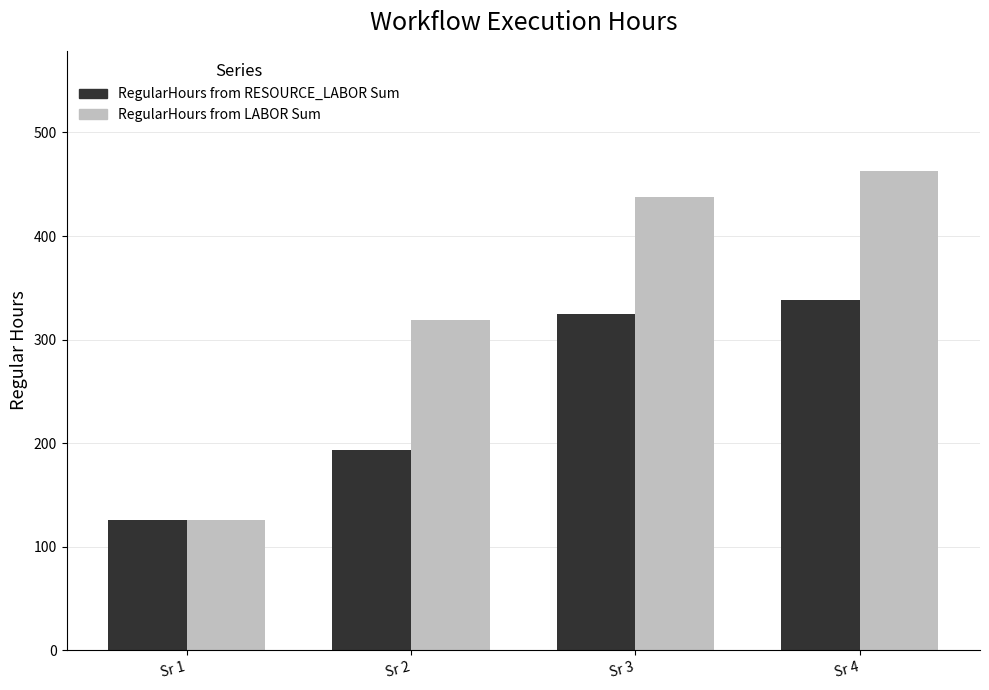

How many series are shown in this chart?

2